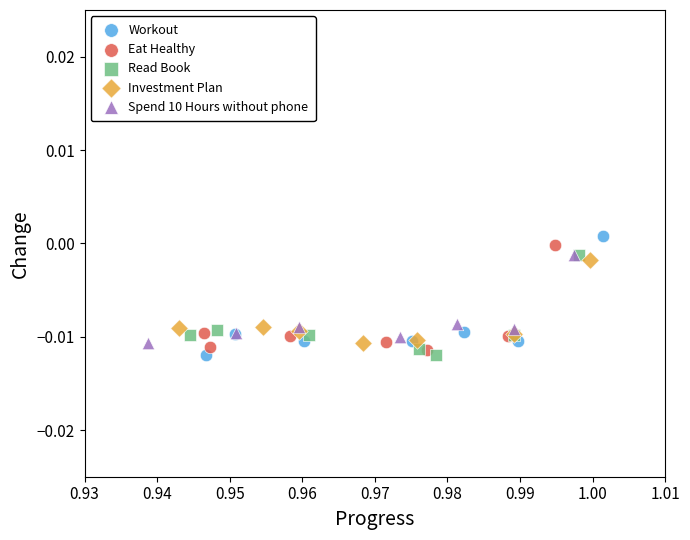

Which series reaches the maximum Y coordinate?

Workout